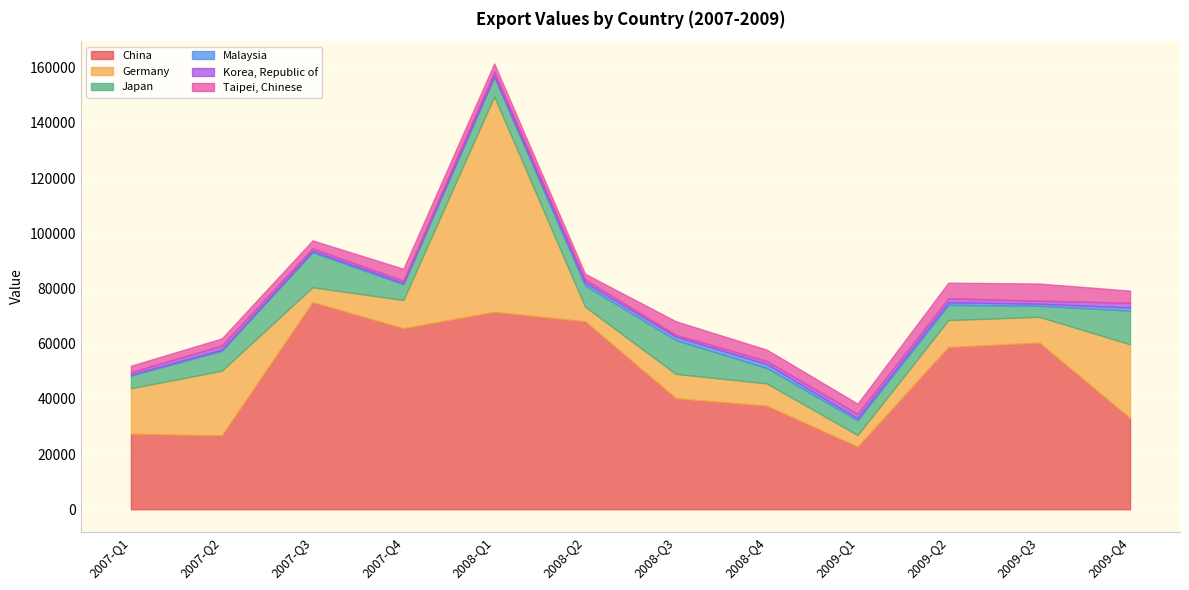

What is the sum of the Japan values at 2009-Q2 and 2007-Q3?

18176